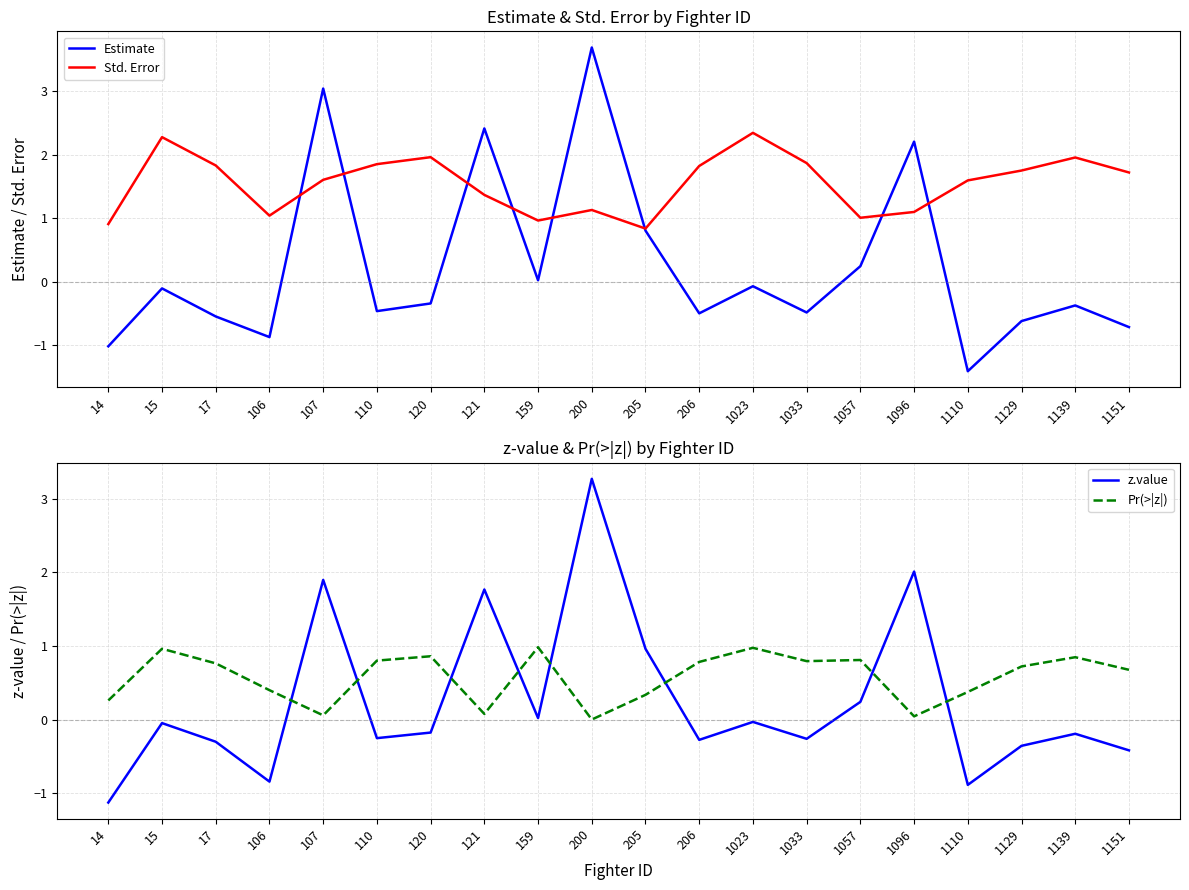

Count the number of categories in the chart.

20